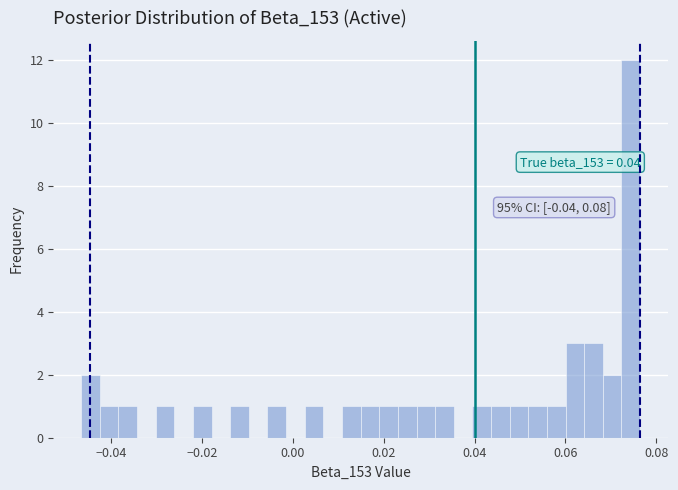

Read against the x-axis, roughly where is the centre of the tallest bar?

0.074